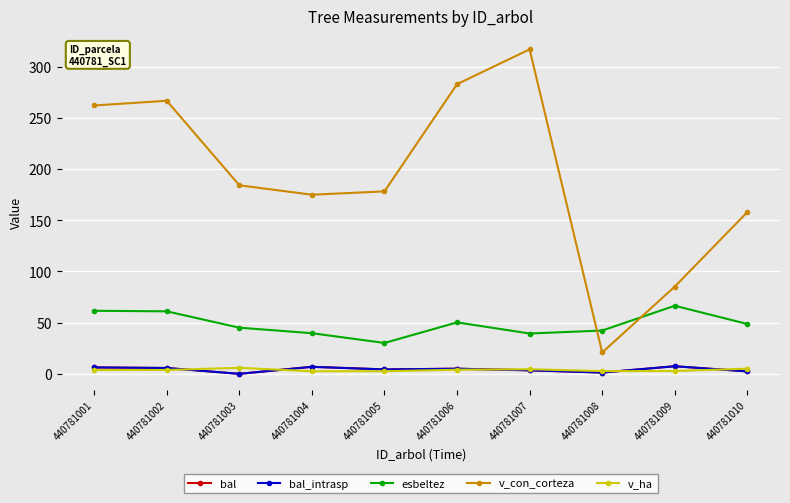

Between 440781003 and 440781006, which series saw the biggest shift?

v_con_corteza